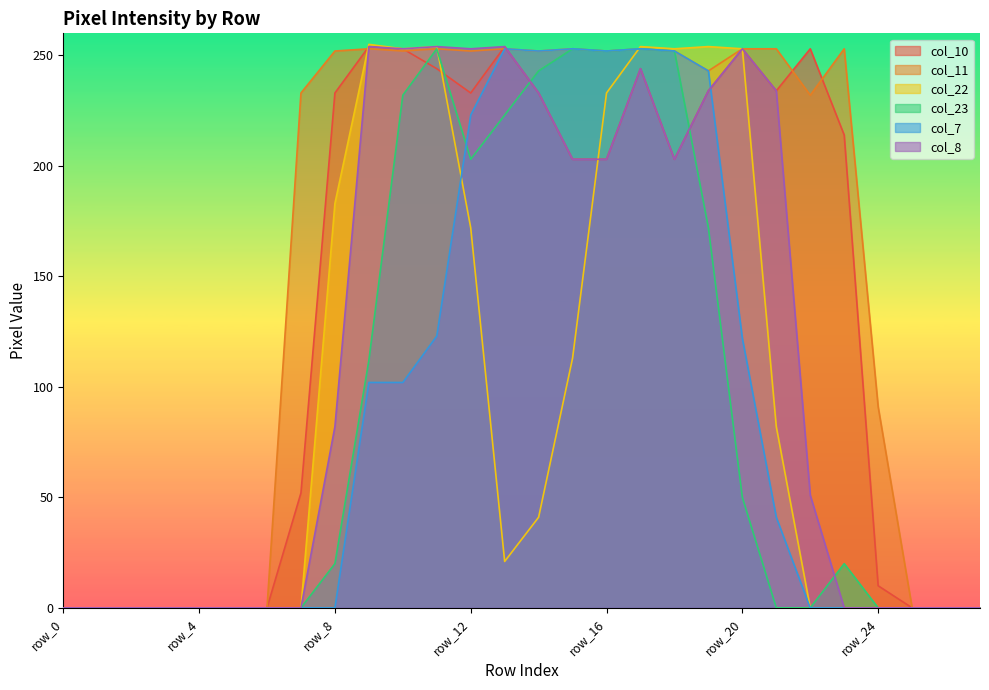

At which label does col_23 first exceed 20?

row_9